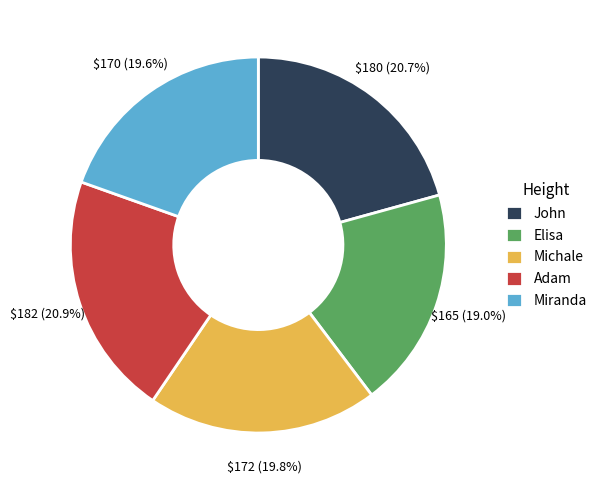

How many segments does this pie chart have?

5